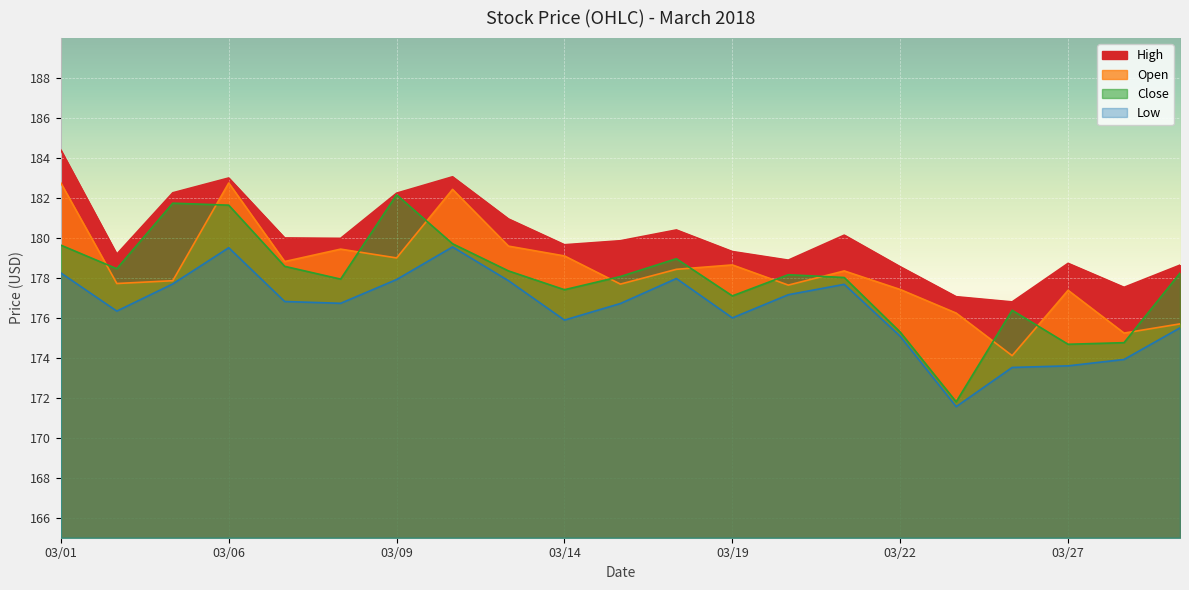

At 03/19, list the series in order from largest to smallest.

High, Open, Close, Low